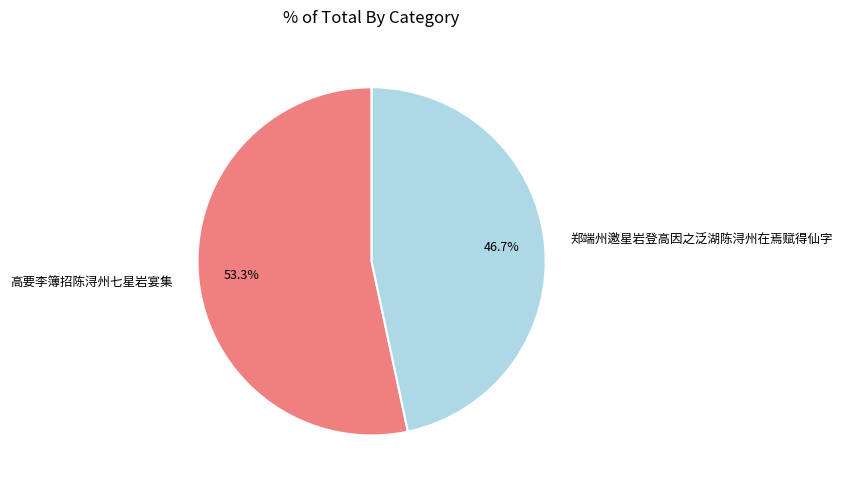

Which slice is the smallest?

郑端州邀星岩登高因之泛湖陈浔州在焉赋得仙字